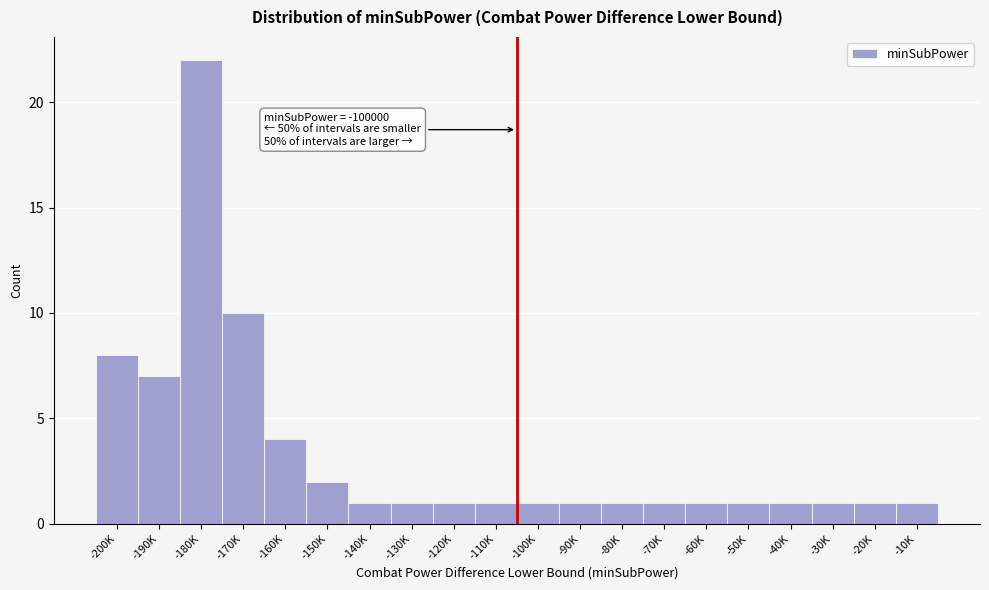

Reading left to right, list all the values displayed in this chart.

8	7	22	10	4	2	1	1	1	1	1	1	1	1	1	1	1	1	1	1